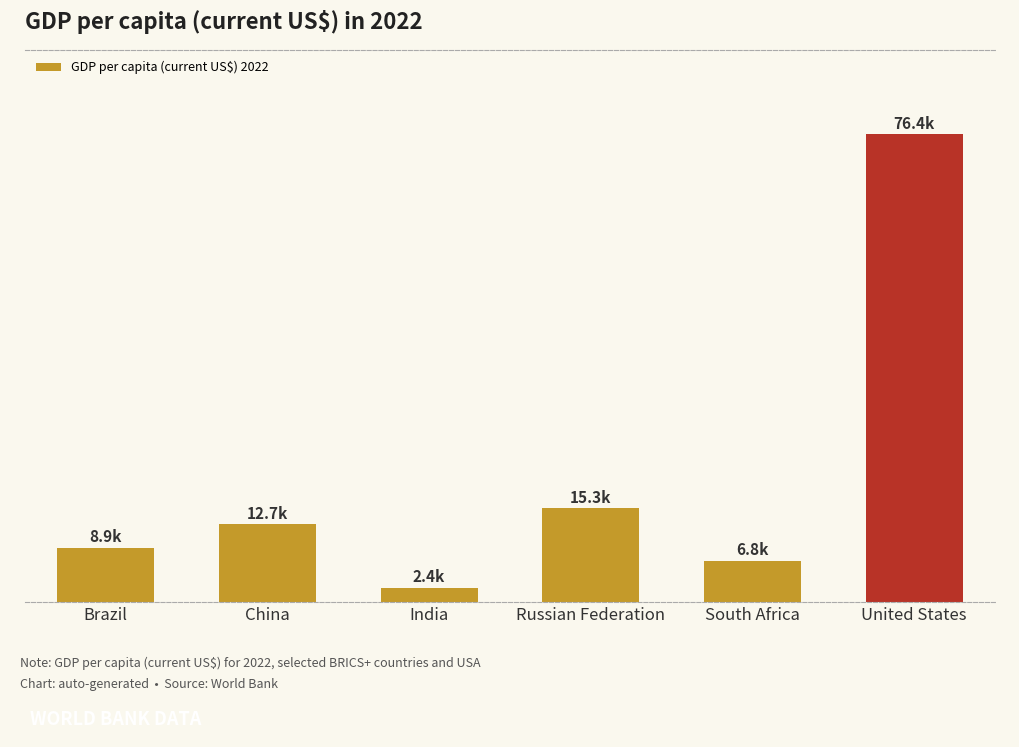

What is the sum of the values at United States and Brazil?

85316.3